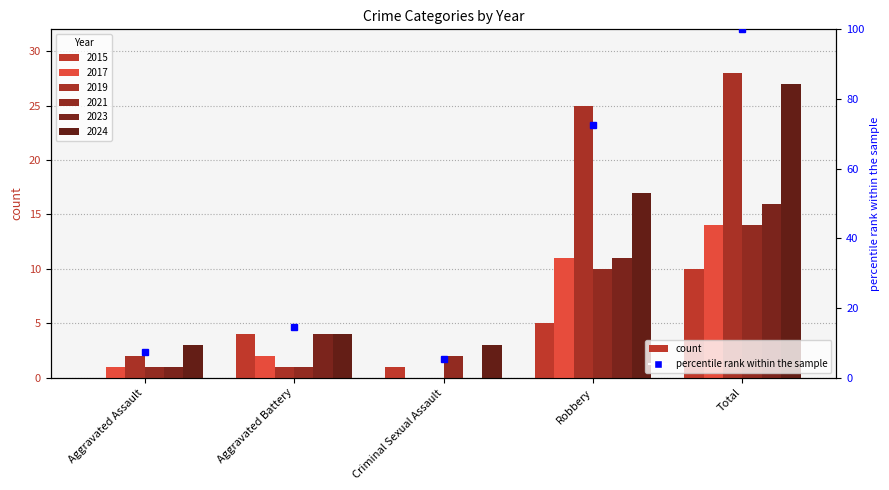

At which label does 2015 first exceed 4?

Robbery